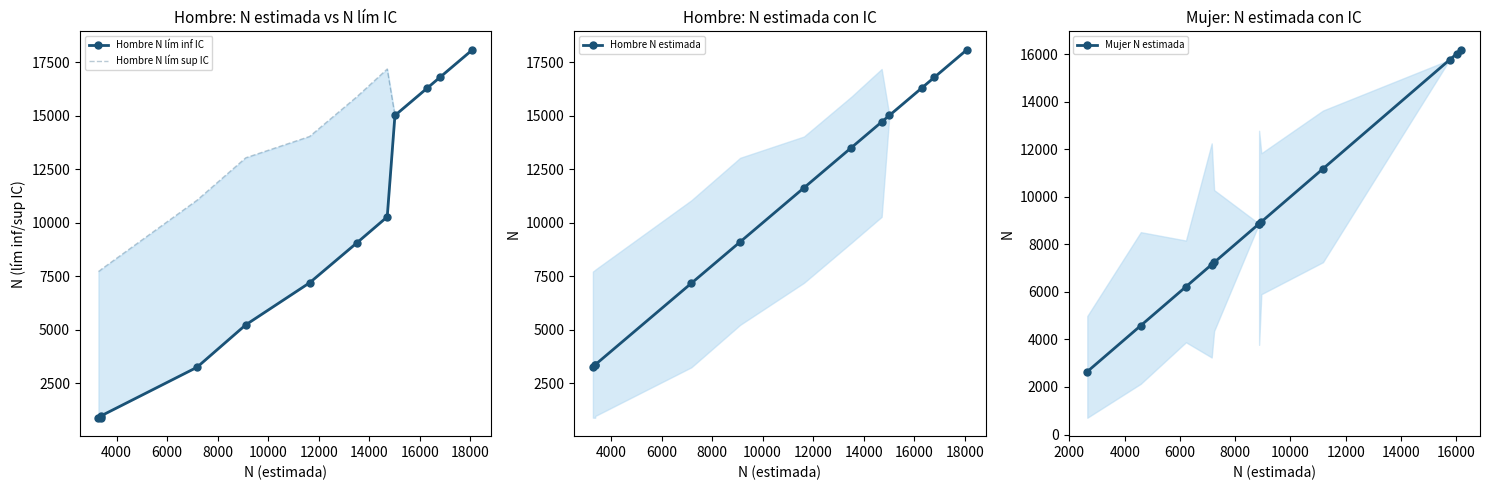

What is the sum of all Mujer N estimada values?

113638